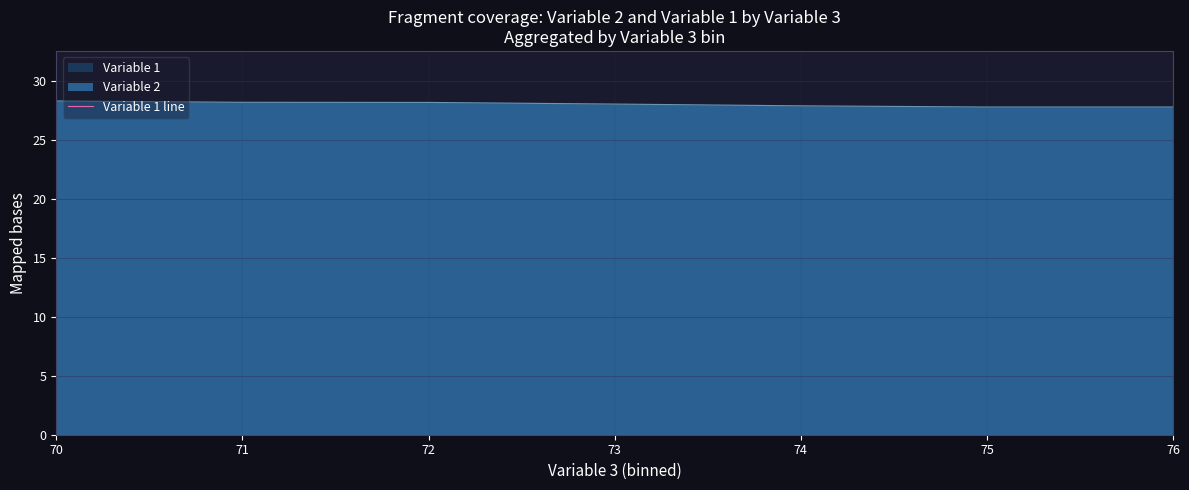

At which category is the sum across all series the highest?

70